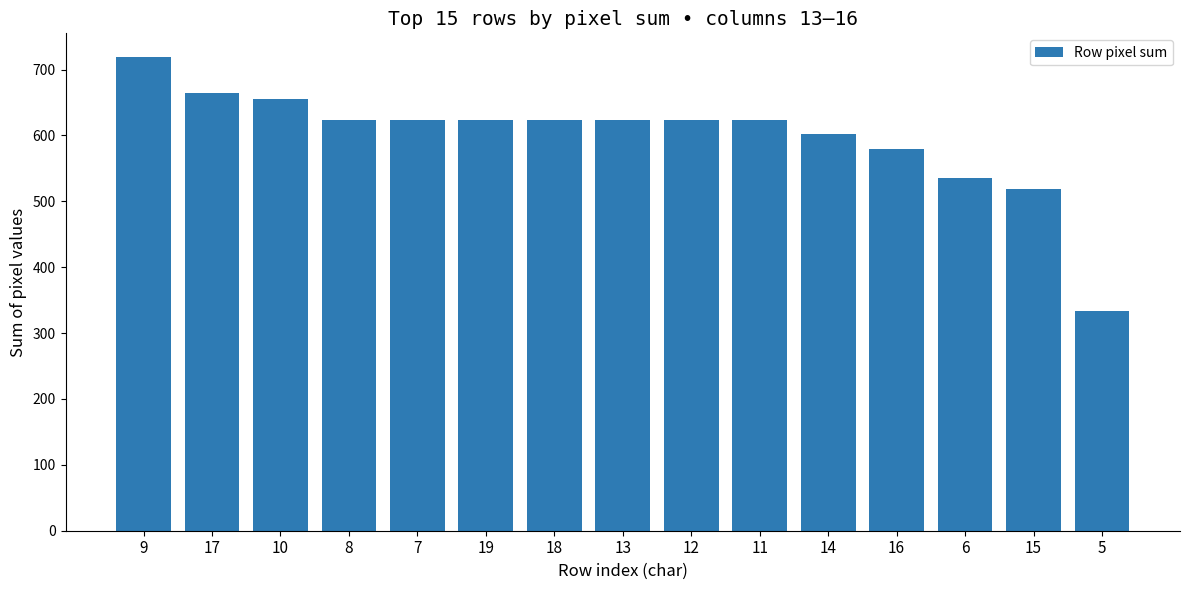

What is the difference between the second highest and second lowest values?

146